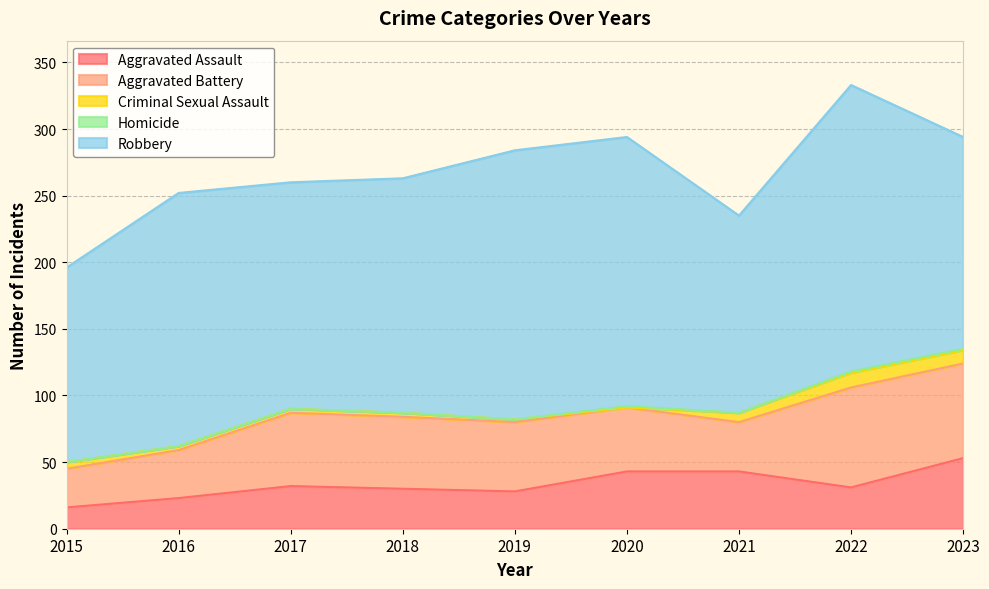

Which series has the largest range (max minus min)?

Robbery